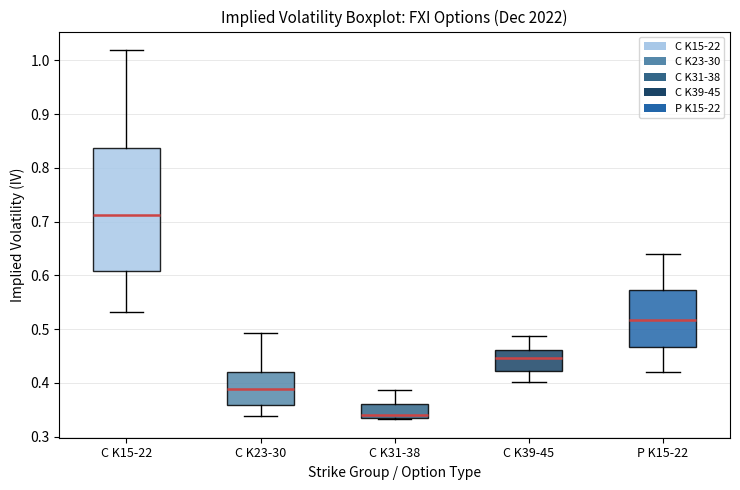

Which box's median line is the lowest?

C K31-38